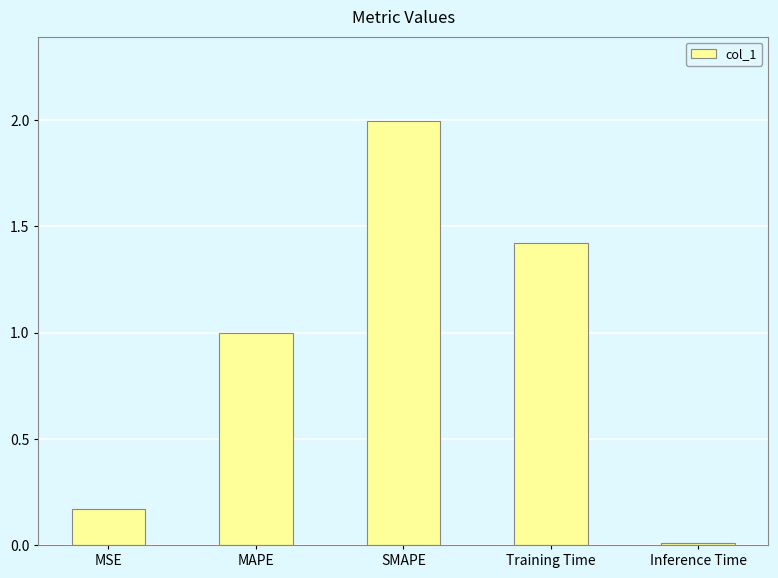

What is the average value?

0.9